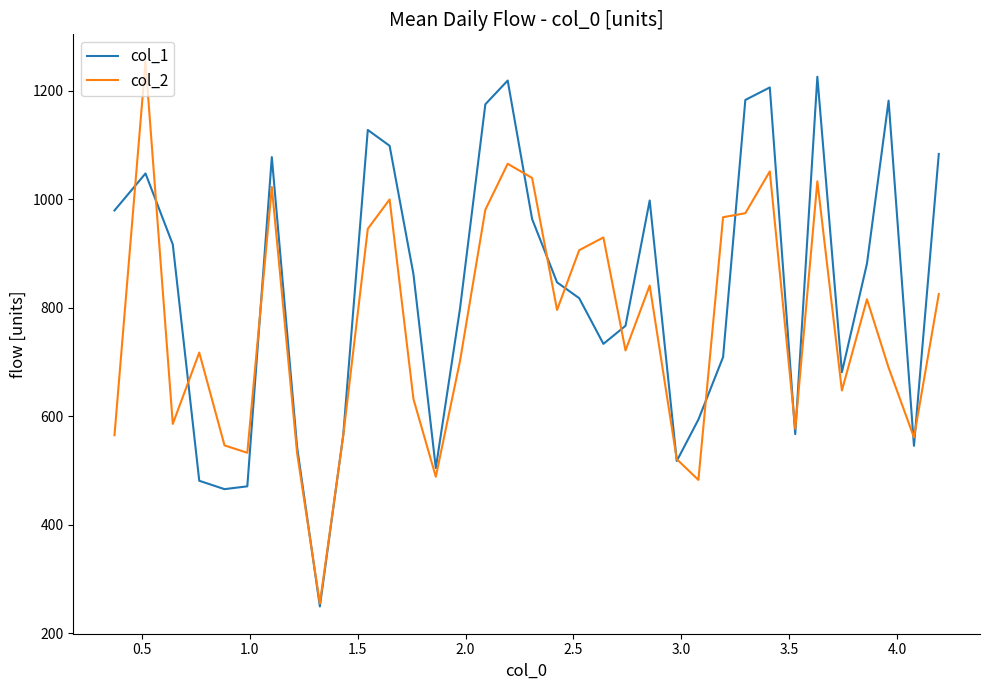

Does the chart display data point markers on the line(s)?

No